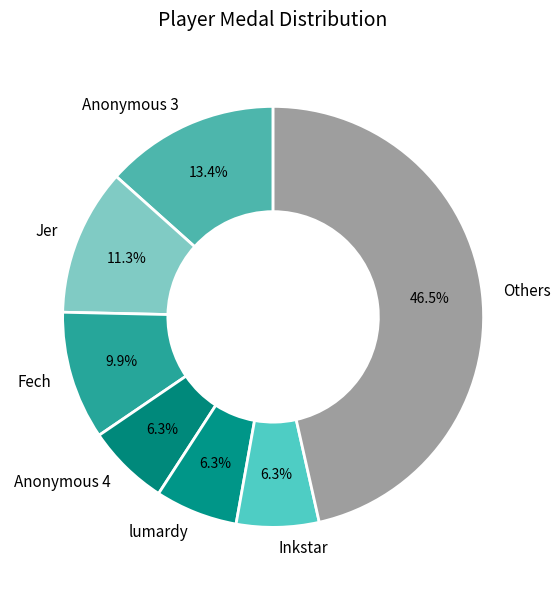

What percentage do Others and Inkstar together represent?

52.8%